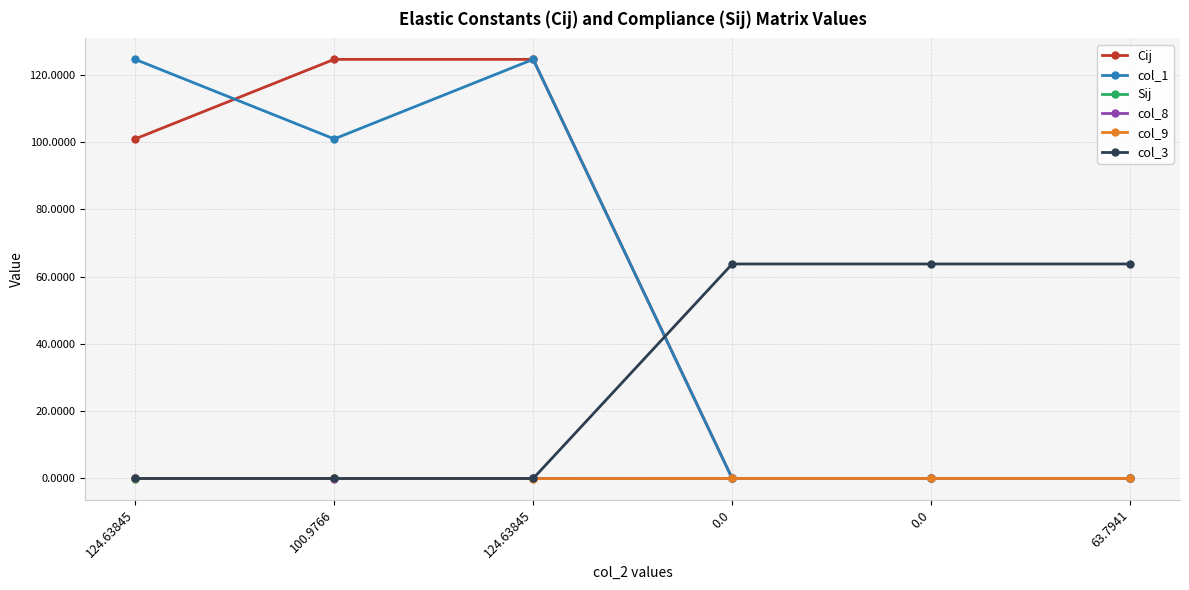

Which has a higher value, 100.9766 or 0.0?

100.9766